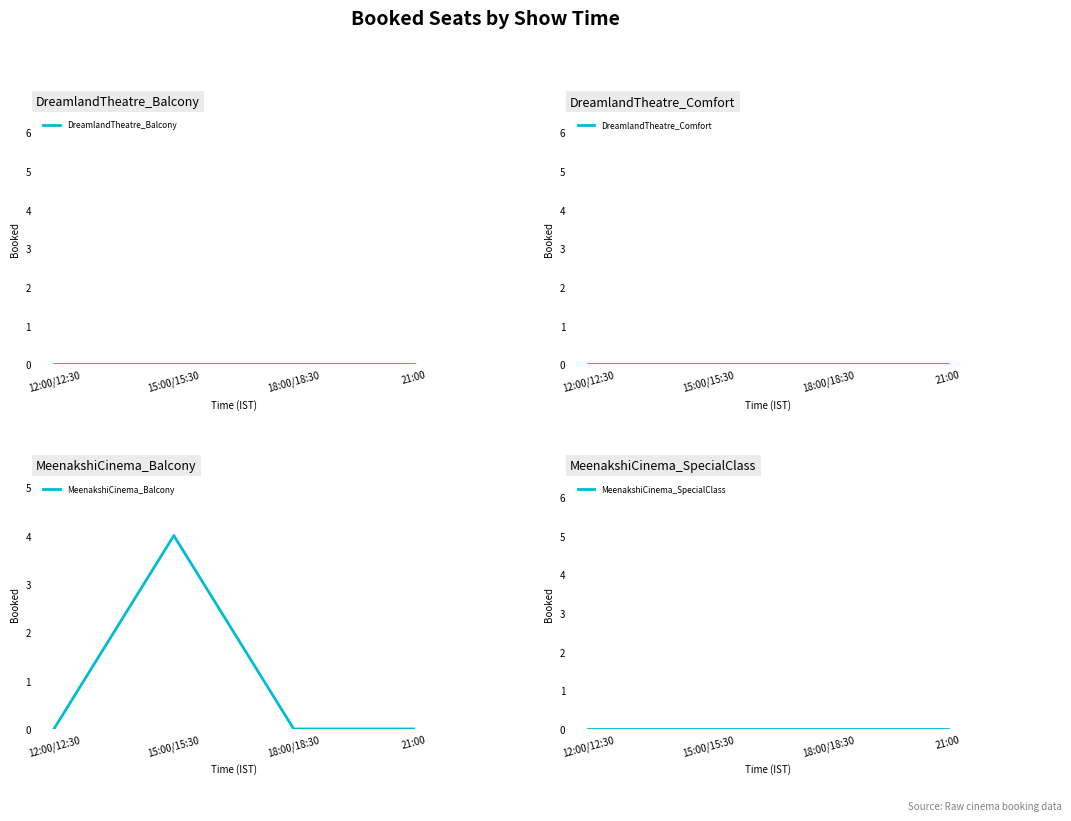

What is the label of the 1st point from the right?

21:00